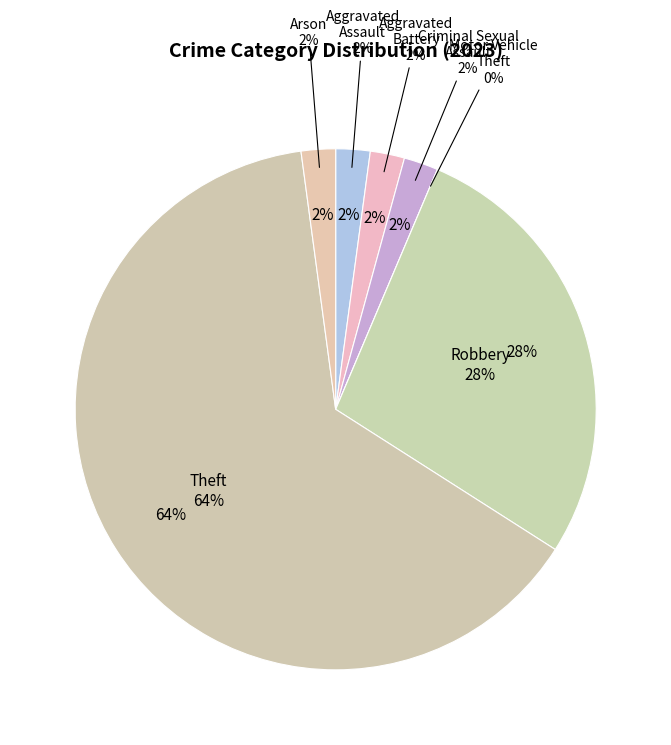

True or false: Theft accounts for 55% of the total.

False